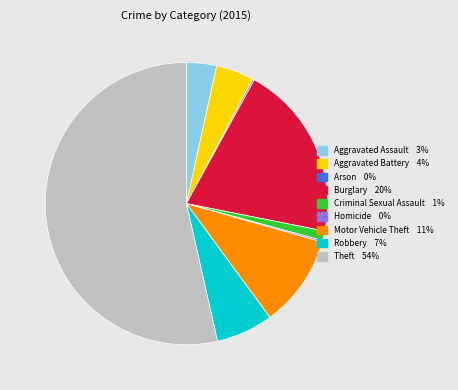

Does any single category account for the majority?

Yes